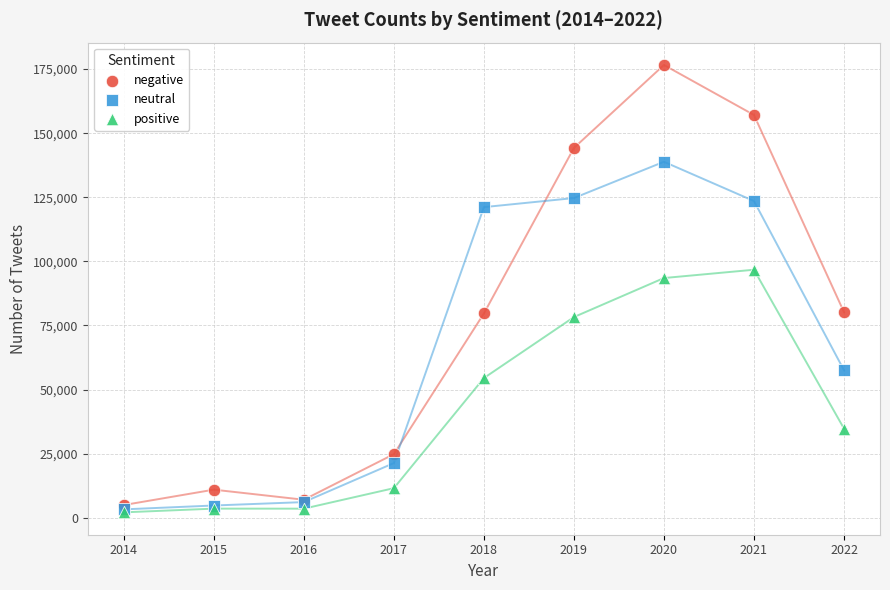

In the negative series, what Y value is closest to 90764?

80185